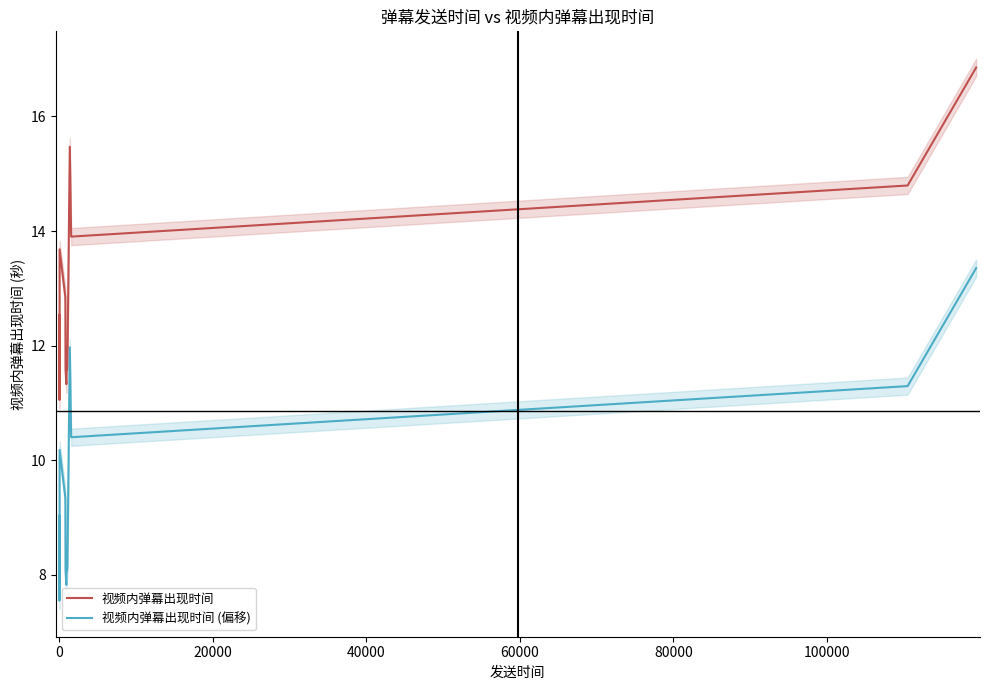

In 视频内弹幕出现时间 (偏移), how many points are higher than both neighbors (excluding endpoints)?

4